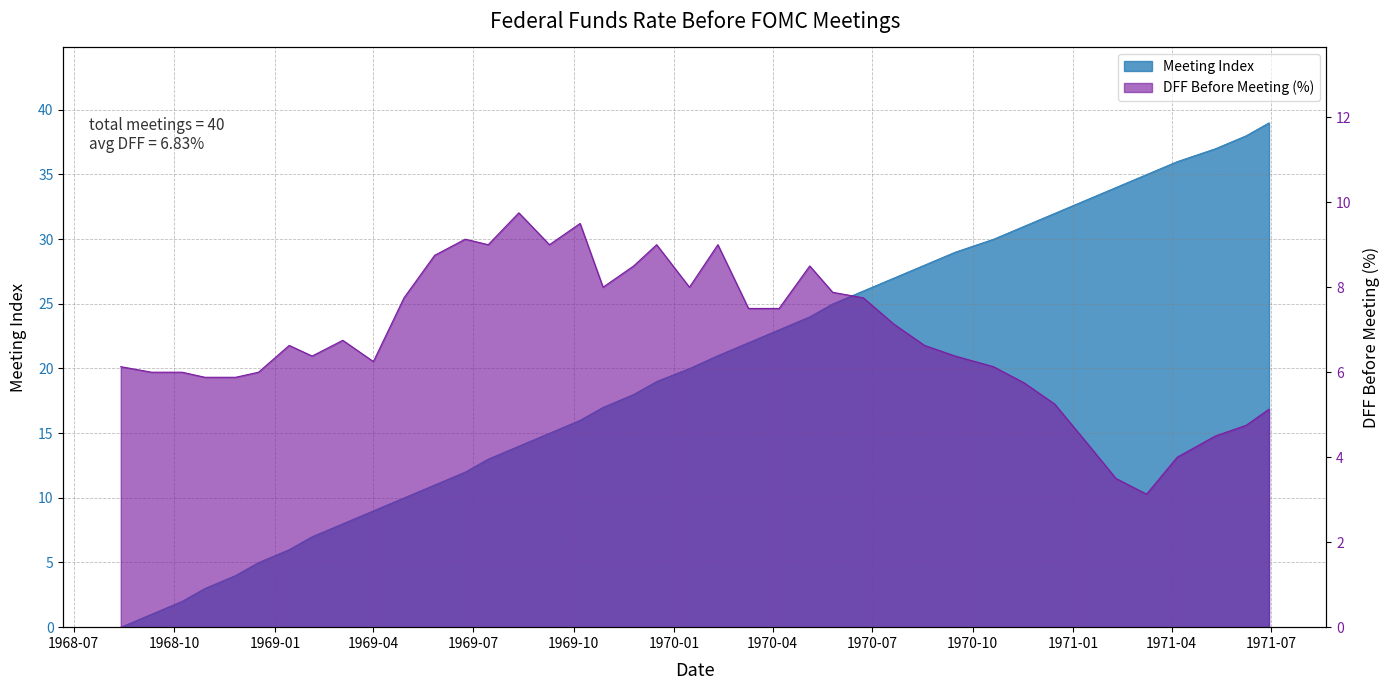

Which category has the lowest value in the DFF_Before_meeting series?

1971-03-09